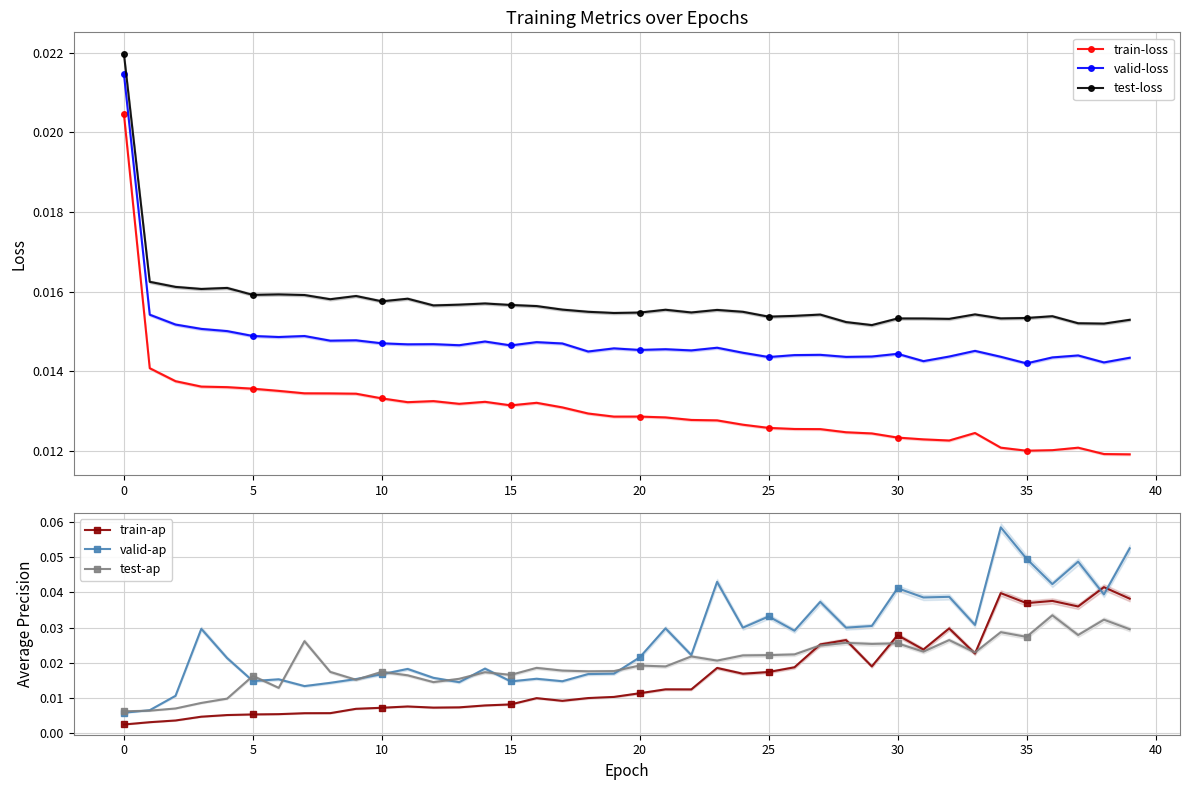

Is this an area chart (filled region under the line)?

No